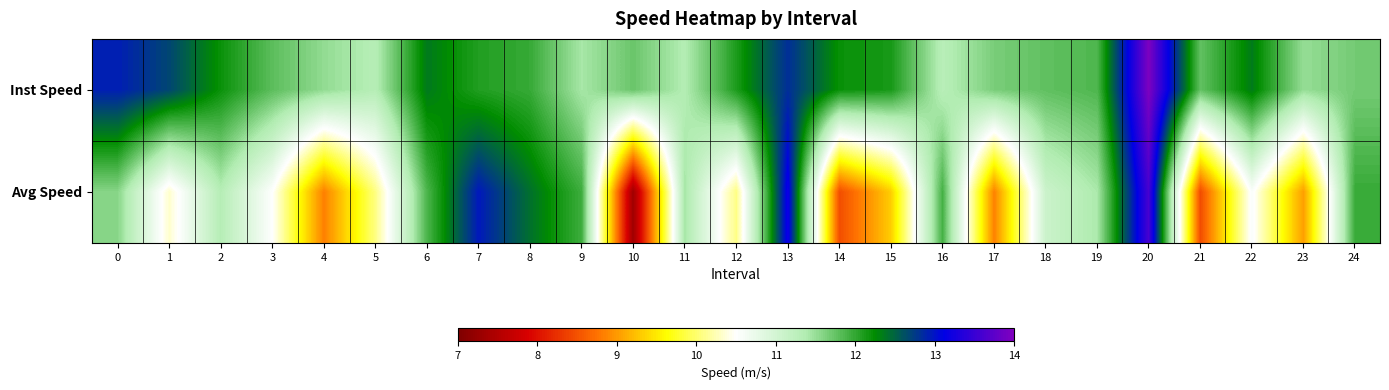

Rank the series at 11 from lowest to highest value.

Inst Speed, Avg Speed